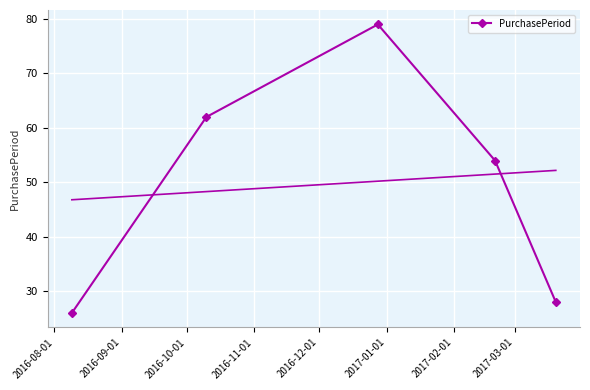

What is the maximum value shown in the chart?

79